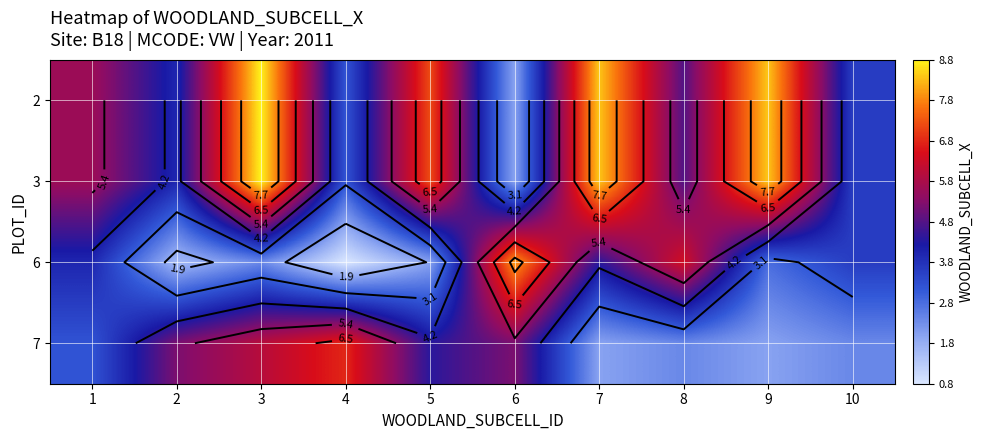

Which has a higher value, 9 or 8?

9